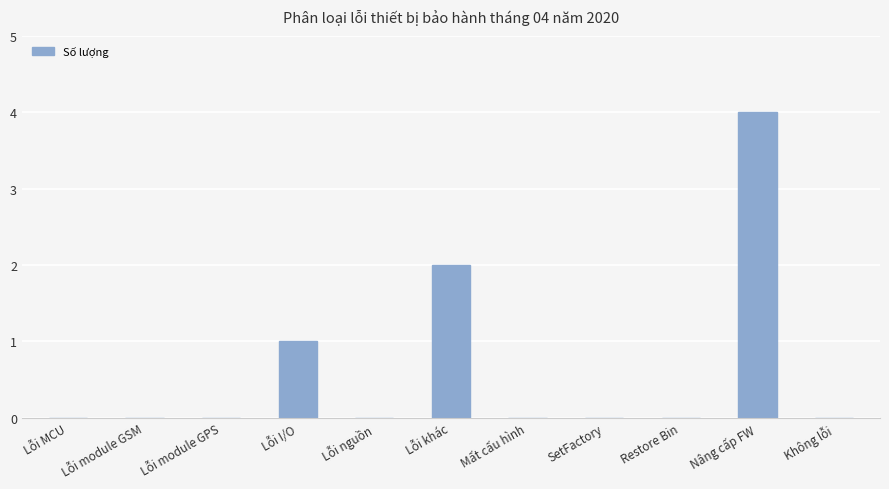

What is the sum of the values at Lỗi module GSM and Nâng cấp FW?

4